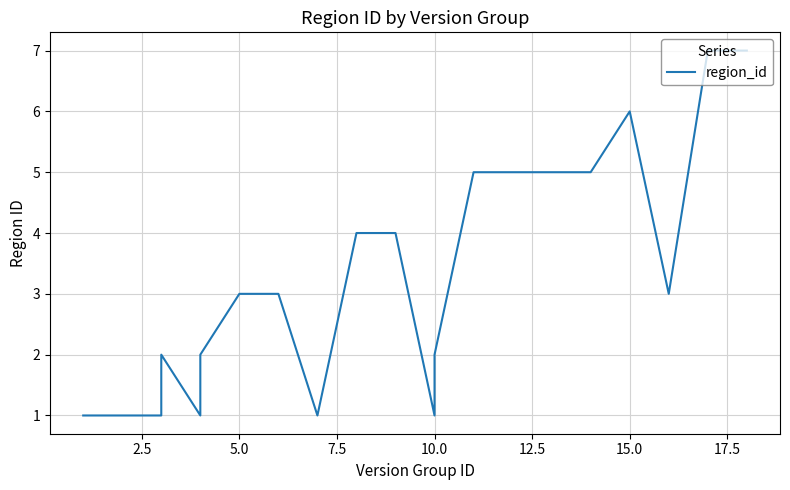

True or false: the data shows 5 at 9.

False